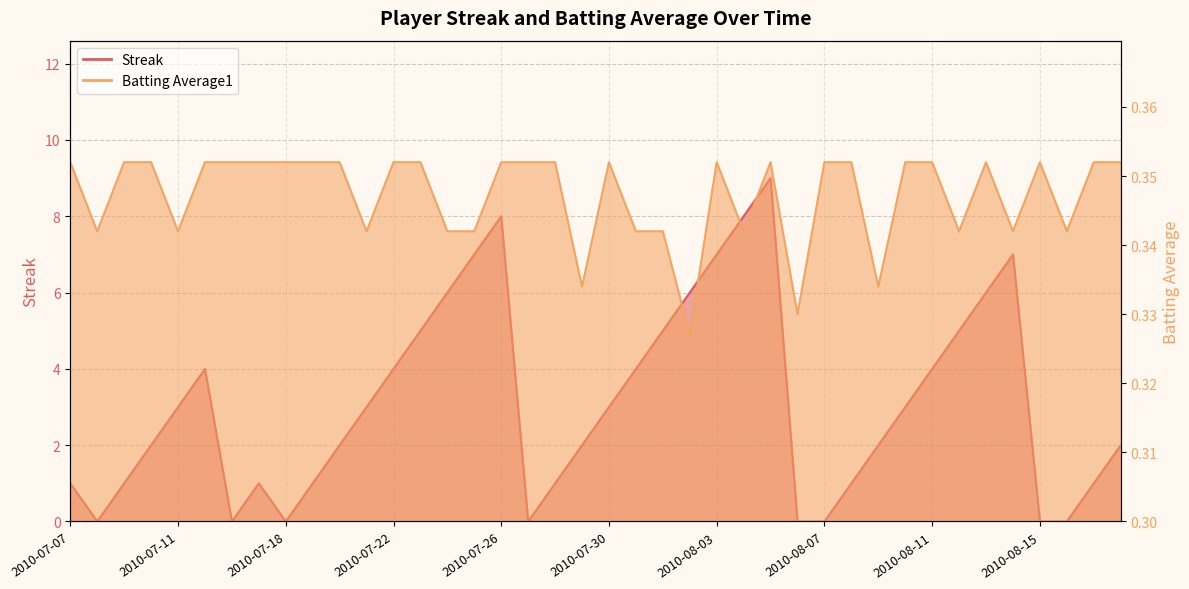

What position from the left is 2010-08-13?

35